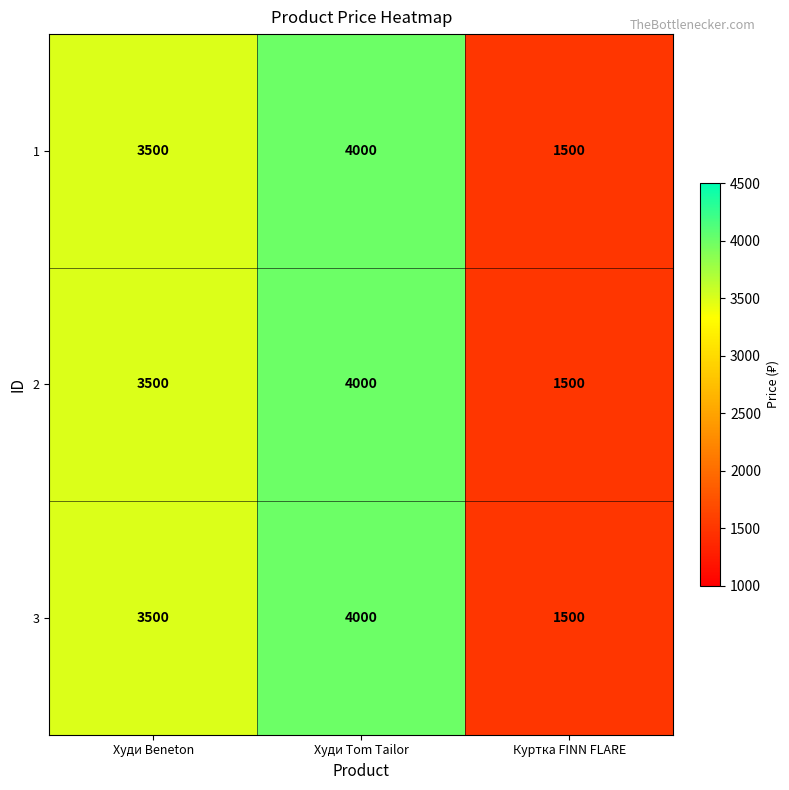

What is the highest value of the 2 series?

4000